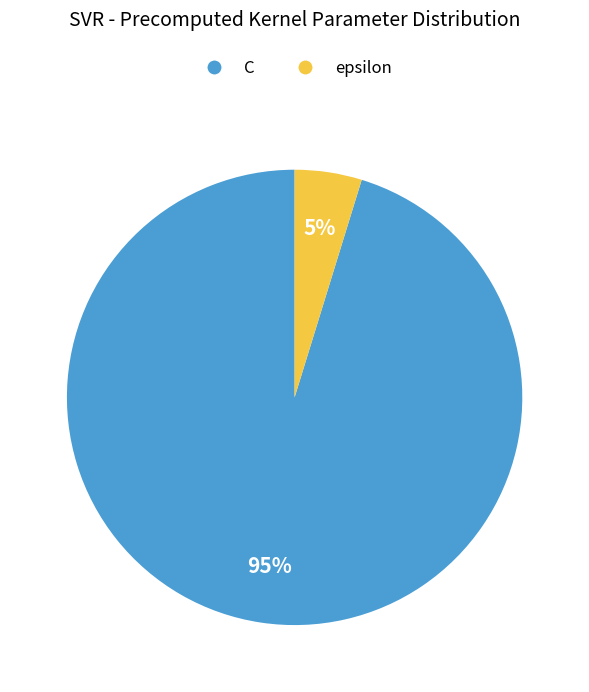

The C slice represents 95% of the pie. True or false?

True